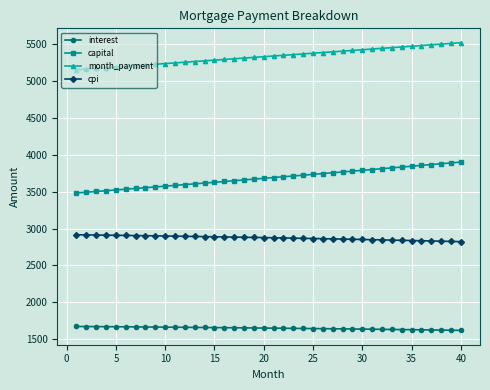

List the series in order of their overall mean, lowest first.

interest, cpi, capital, month_payment